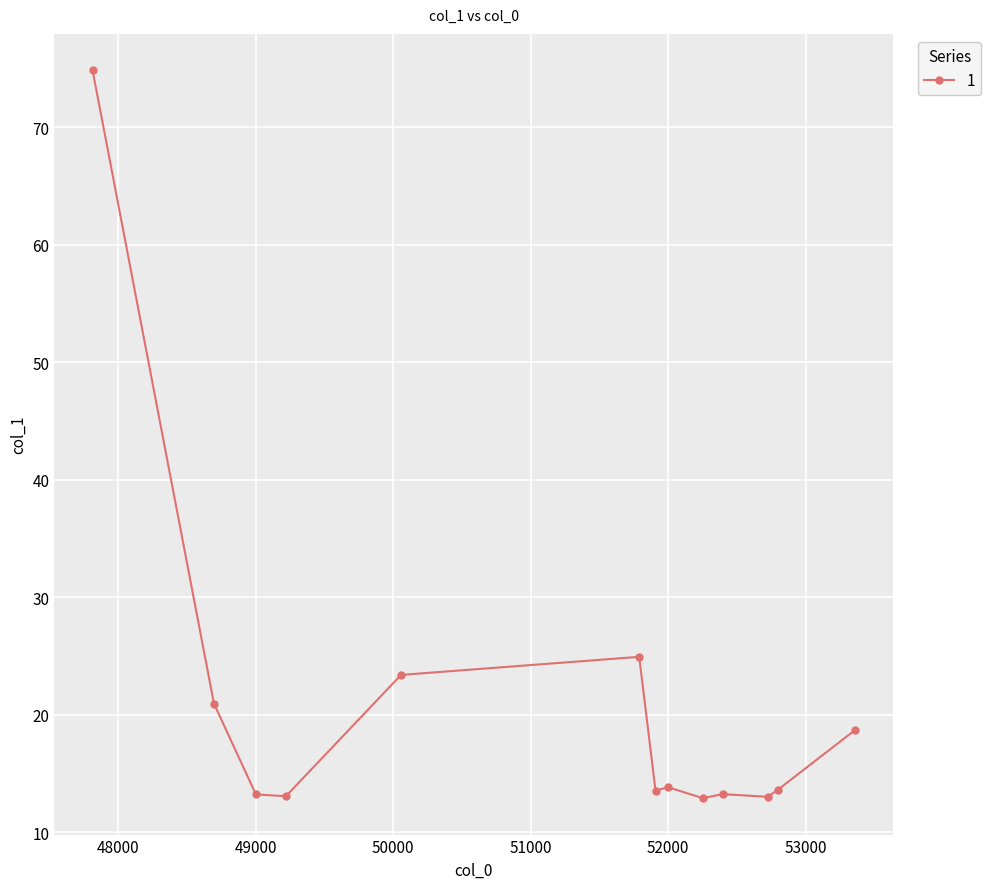

How many series are shown in this chart?

1